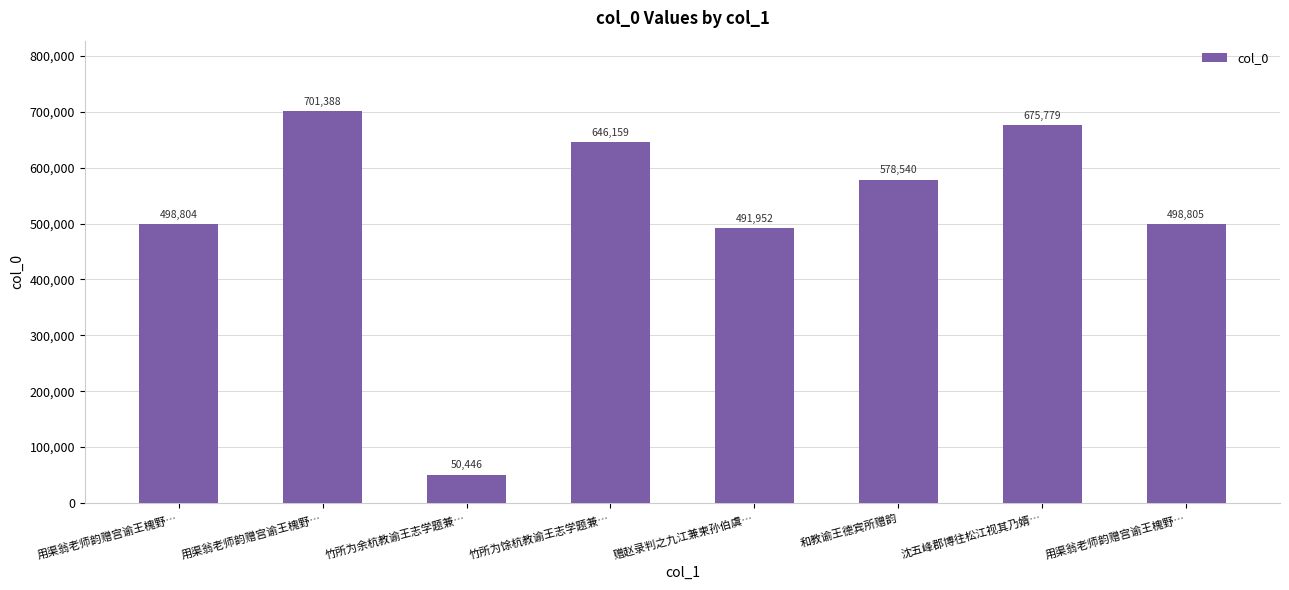

Rank the categories by value from lowest to highest.

竹所为余杭教谕王志学题兼…, 赠赵录判之九江兼柬孙伯虞…, 用渠翁老师韵赠宫谕王槐野…, 用渠翁老师韵赠宫谕王槐野…, 和教谕王德宾所赠韵, 竹所为馀杭教谕王志学题兼…, 沈五峰郡博往松江视其乃婿…, 用渠翁老师韵赠宫谕王槐野…